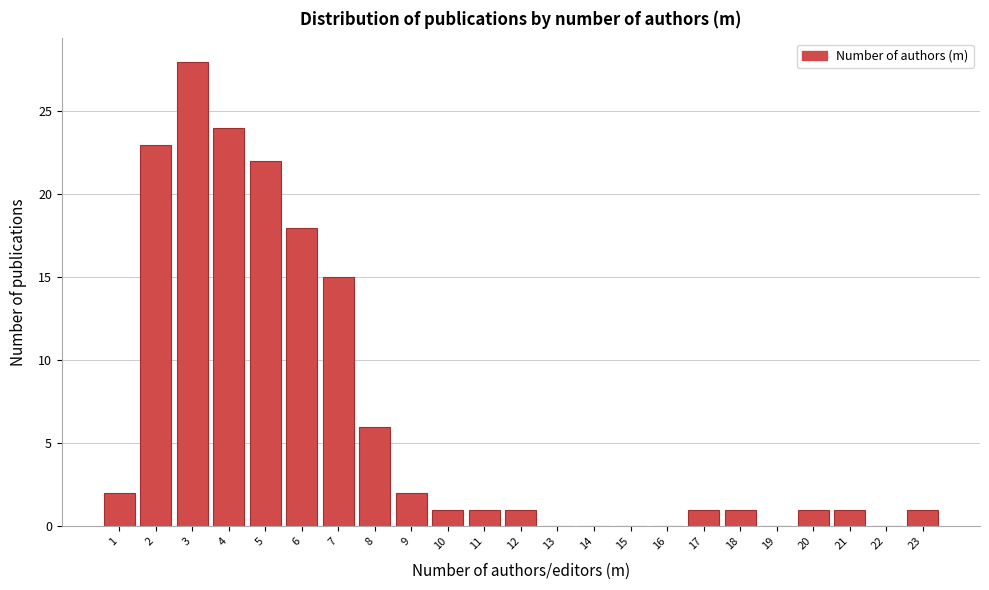

Reading left to right, list every bar in this chart as the range it spans on the x-axis followed by its height. The values are not printed on the chart, so give them approximately, as read against the axis.

0.5 to 1.5: 2
1.5 to 2.5: 23
2.5 to 3.5: 28
3.5 to 4.5: 24
4.5 to 5.5: 22
5.5 to 6.5: 18
6.5 to 7.5: 15
7.5 to 8.5: 6
8.5 to 9.5: 2
9.5 to 10.5: 1
10.5 to 11.5: 1
11.5 to 12.5: 1
12.5 to 13.5: 0
13.5 to 14.5: 0
14.5 to 15.5: 0
15.5 to 16.5: 0
16.5 to 17.5: 1
17.5 to 18.5: 1
18.5 to 19.5: 0
19.5 to 20.5: 1
20.5 to 21.5: 1
21.5 to 22.5: 0
22.5 to 23.5: 1